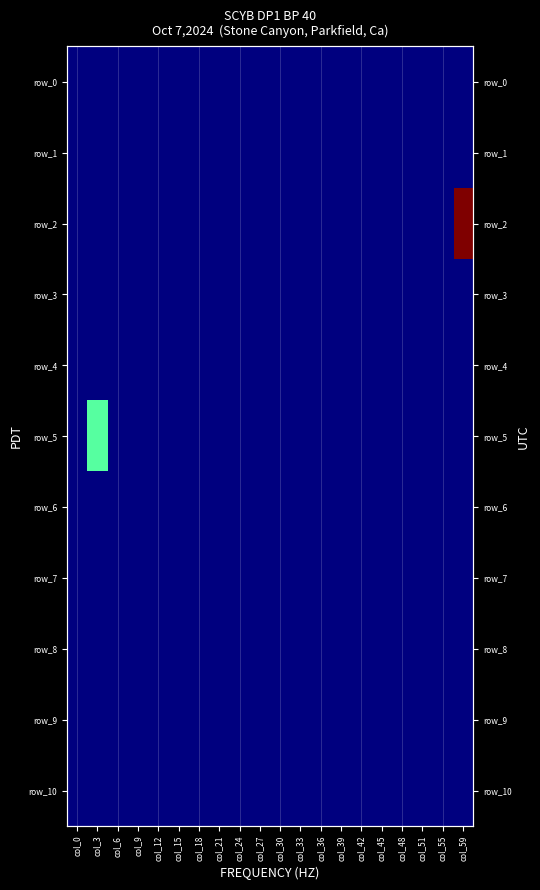

Which label corresponds to the largest value in the chart?

col_59